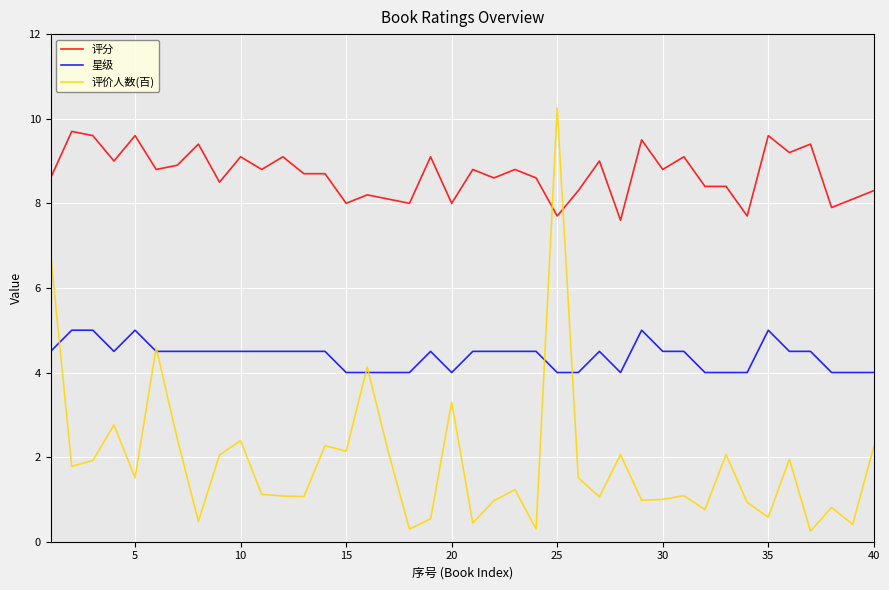

Which series has the widest spread of values?

评价人数(百)